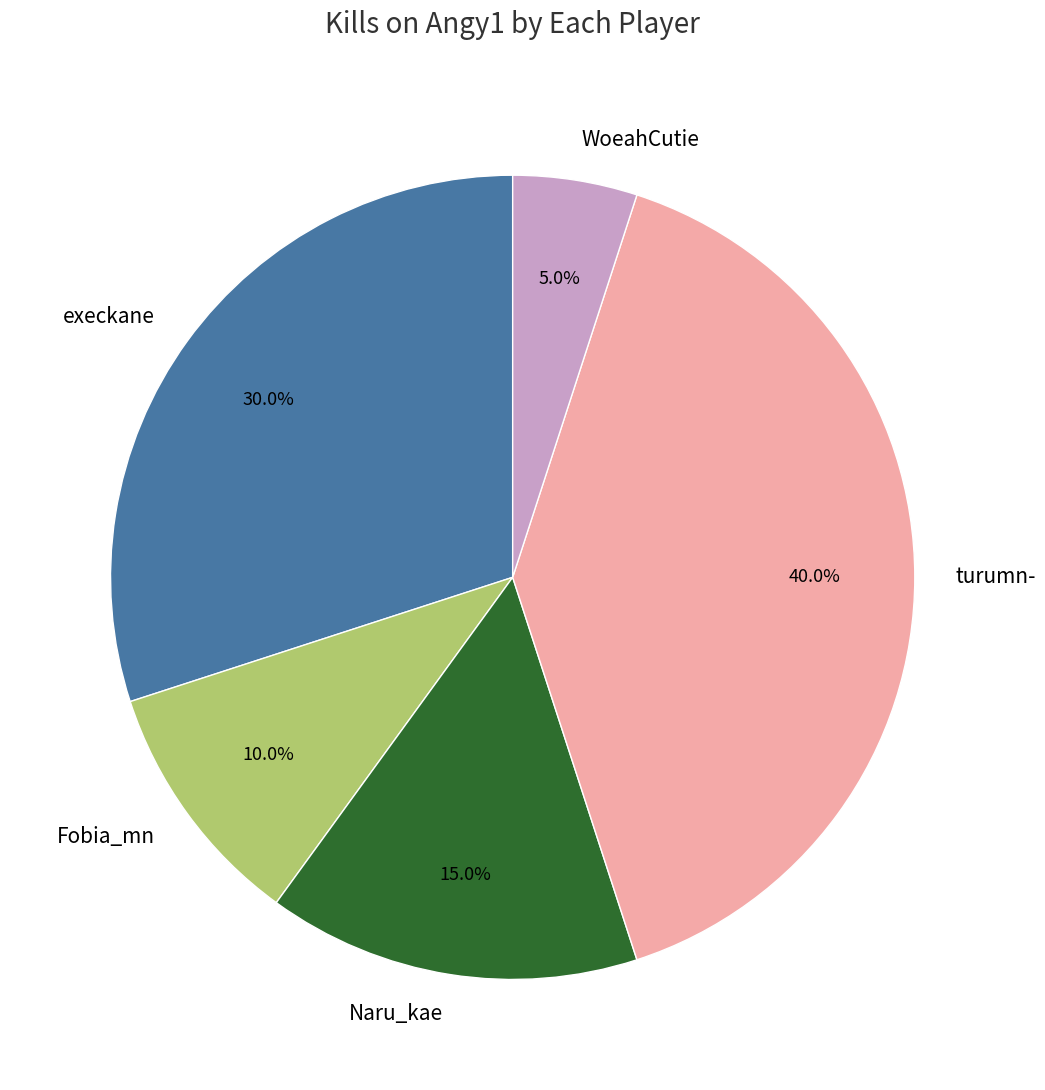

Do execkane and Naru_kae together represent more than half of the pie?

No